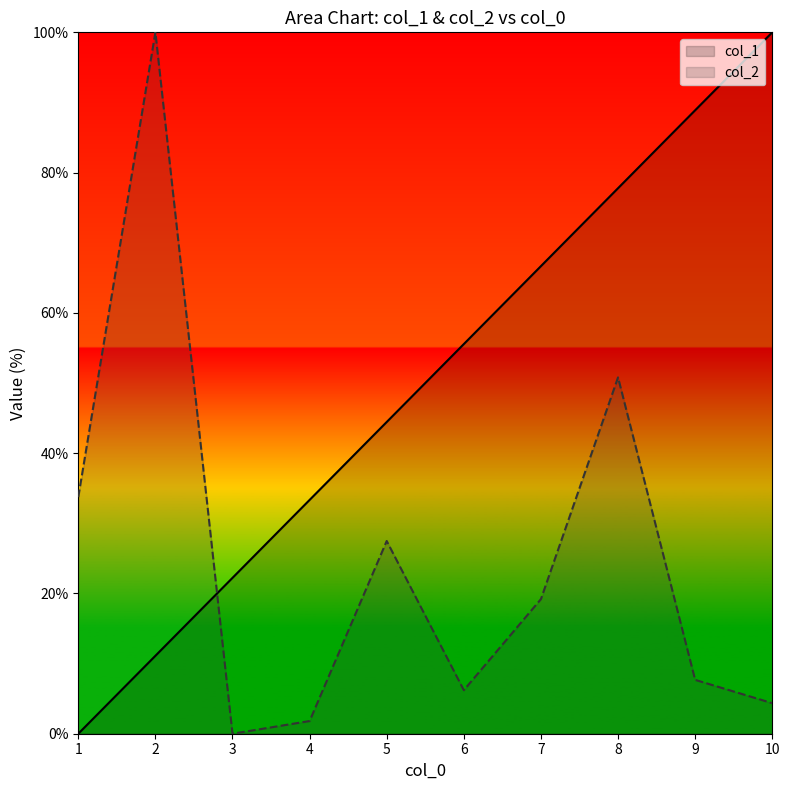

Which category has the highest value in the col_2 series?

2